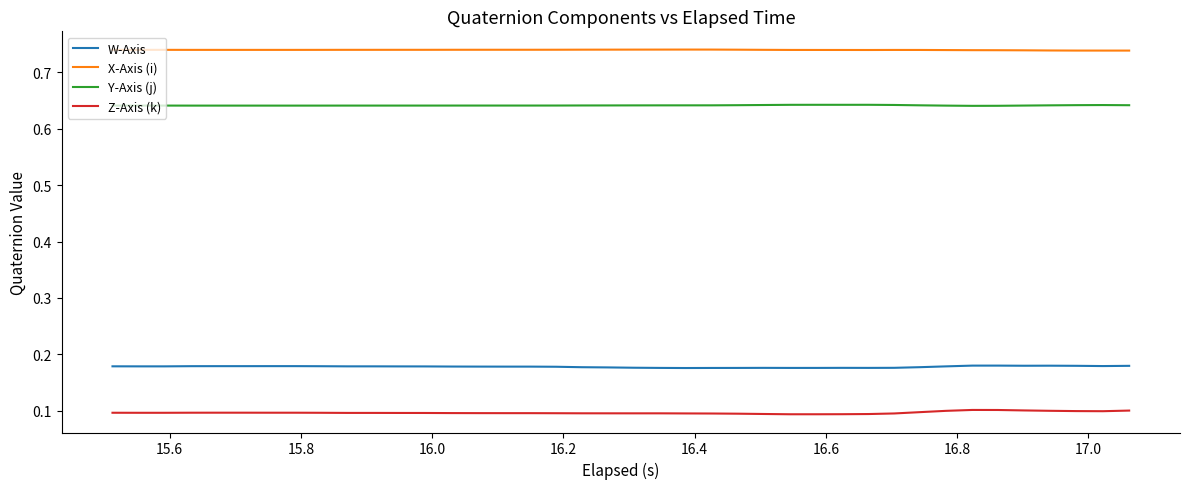

Rank the series by their maximum value, from highest to lowest.

X-Axis (i), Y-Axis (j), W-Axis, Z-Axis (k)